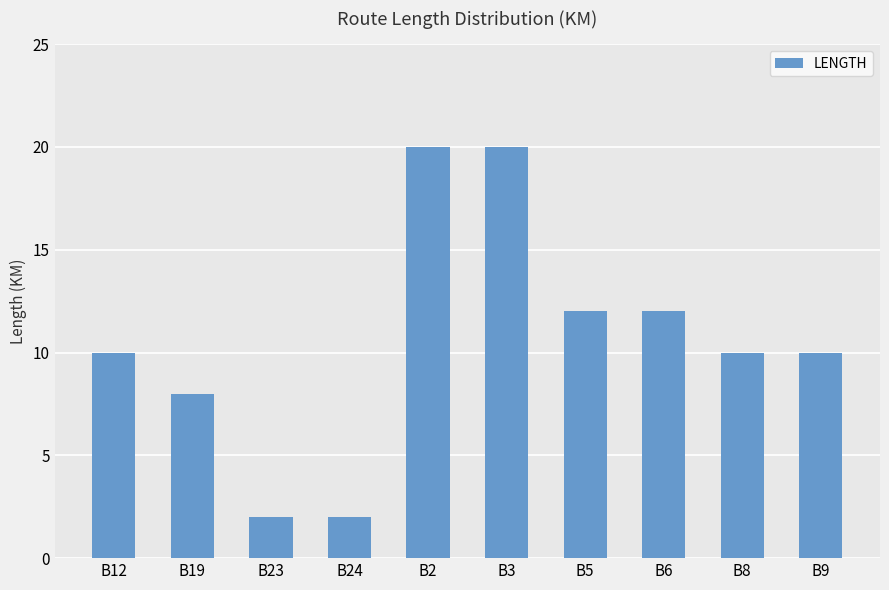

What is the minimum value shown in the chart?

2